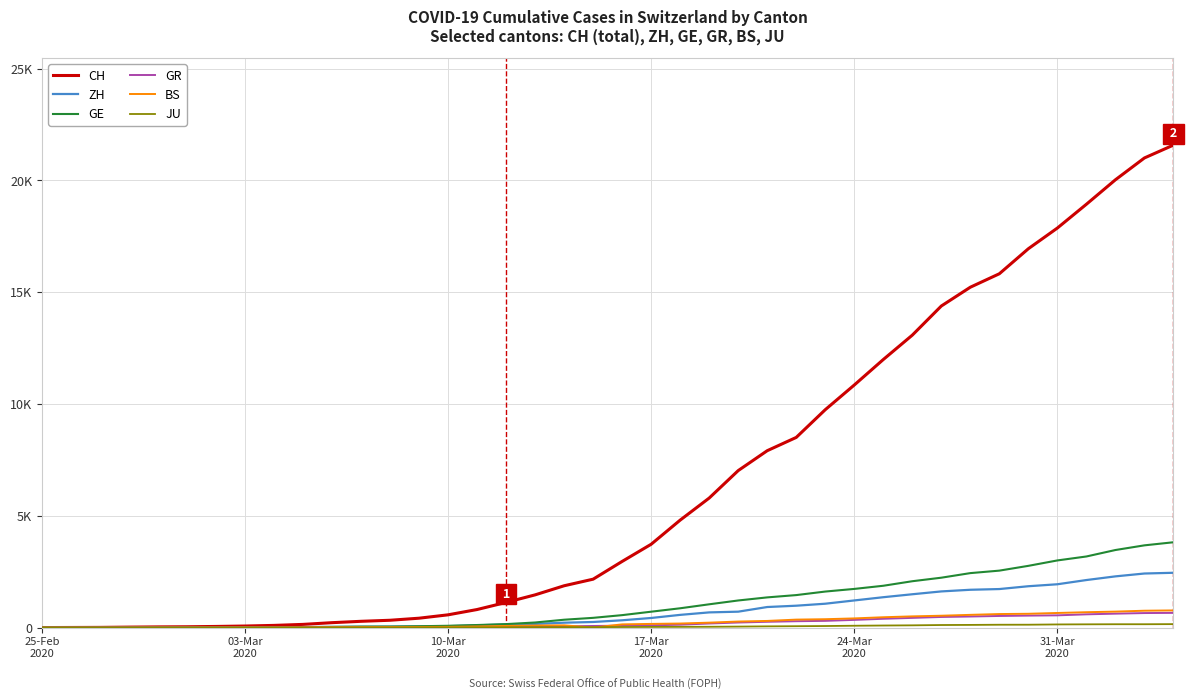

At how many categories does at least one series exceed 12685?

10